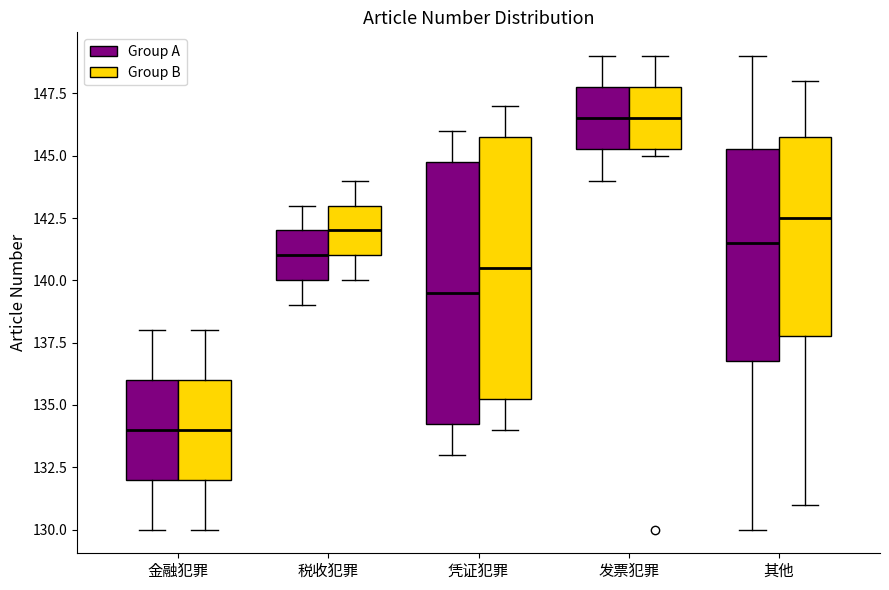

Reading left to right, read every box against the y-axis: the position of its median line, the range the box covers, and the ends of its whiskers. The values are not printed on the chart, so give them approximately, as read against the axis.

金融犯罪 (Group A): median 134.0, box 132.0 to 136.0, whiskers 130.0 to 138.0
金融犯罪 (Group B): median 134.0, box 132.0 to 136.0, whiskers 130.0 to 138.0
税收犯罪 (Group A): median 141.0, box 140.0 to 142.0, whiskers 139.0 to 143.0
税收犯罪 (Group B): median 142.0, box 141.0 to 143.0, whiskers 140.0 to 144.0
凭证犯罪 (Group A): median 139.5, box 134.5 to 145.0, whiskers 133.0 to 146.0
凭证犯罪 (Group B): median 140.5, box 135.5 to 146.0, whiskers 134.0 to 147.0
发票犯罪 (Group A): median 146.5, box 145.5 to 148.0, whiskers 144.0 to 149.0
发票犯罪 (Group B): median 146.5, box 145.5 to 148.0, whiskers 145.0 to 149.0
其他 (Group A): median 141.5, box 137.0 to 145.5, whiskers 130.0 to 149.0
其他 (Group B): median 142.5, box 138.0 to 146.0, whiskers 131.0 to 148.0